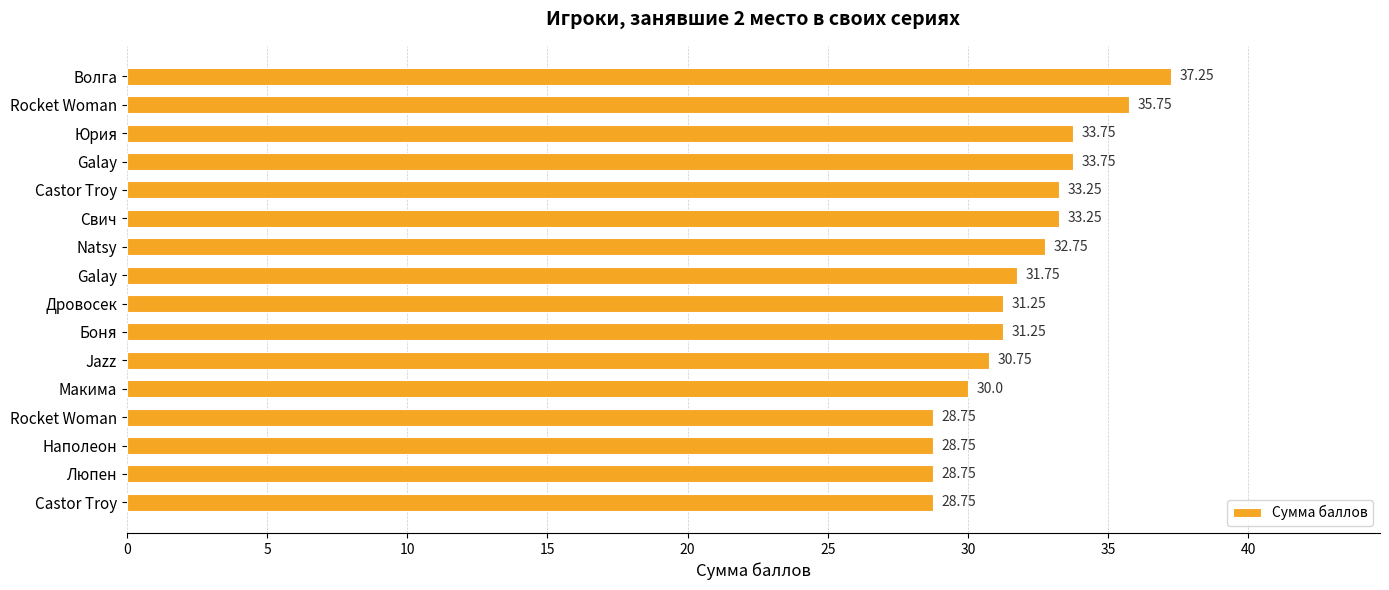

Are the bars horizontal?

Yes